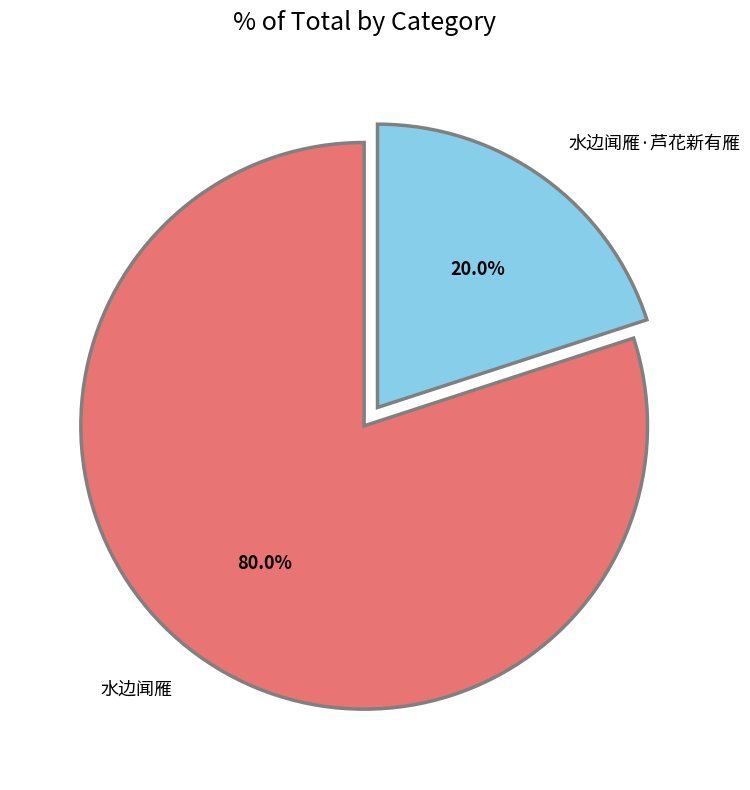

To the nearest percent, what percentage of the pie is 水边闻雁?

80%